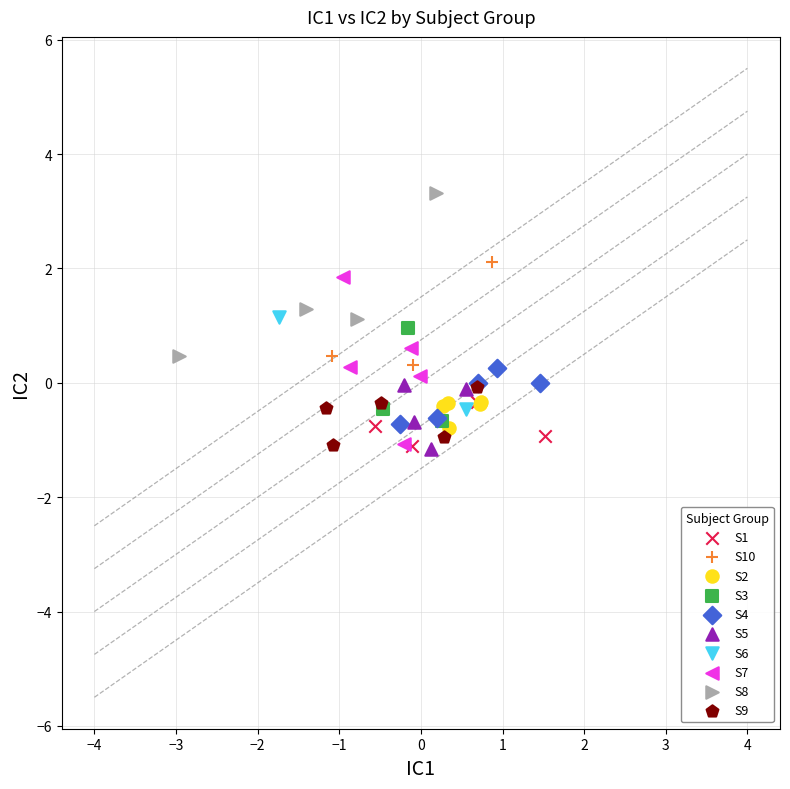

What are all the series names shown in the legend?

S1, S10, S2, S3, S4, S5, S6, S7, S8, S9